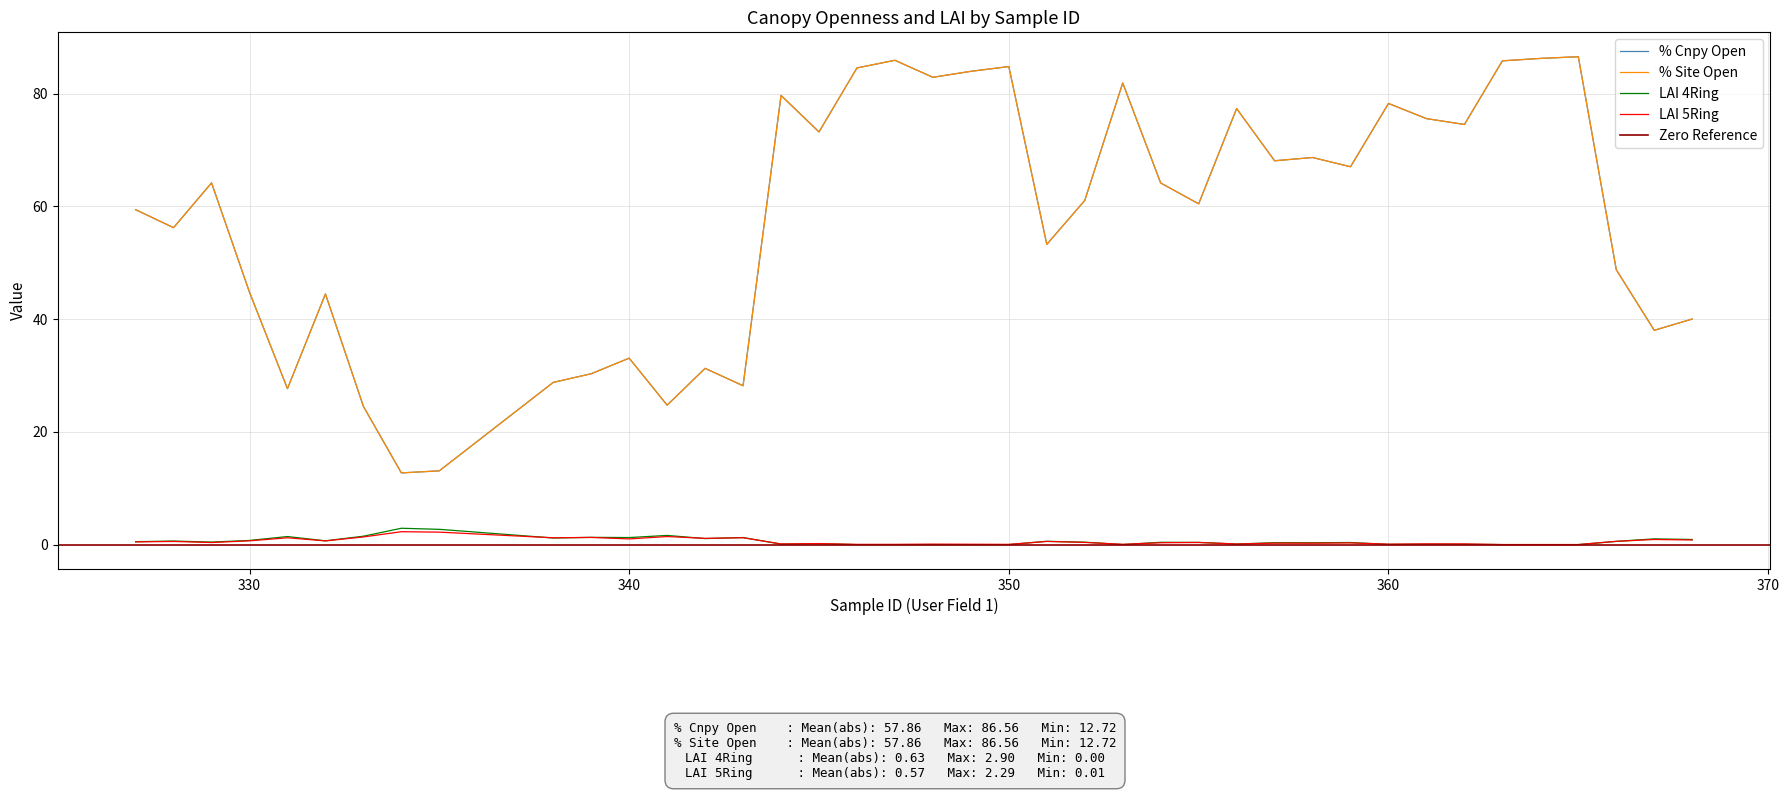

Reading left to right, what are all the values shown in this chart?

% Cnpy Open: 59.4	56.2	64.2	44.8	27.7	44.5	24.5	12.7	13.1	28.8	30.3	33.1	24.7	31.3	28.2	79.7	73.2	84.6	85.9	82.9	84.0	84.8	53.3	61.1	81.9	64.2	60.5	77.4	68.1	68.7	67.0	78.3	75.6	74.5	85.8	86.3	86.6	48.8	38.0	40.0
% Site Open: 59.4	56.2	64.2	44.8	27.7	44.5	24.5	12.7	13.1	28.8	30.3	33.1	24.7	31.3	28.2	79.7	73.2	84.6	85.9	82.9	84.0	84.8	53.3	61.1	81.9	64.2	60.5	77.4	68.1	68.7	67.0	78.3	75.6	74.5	85.8	86.3	86.6	48.8	38.0	40.0
LAI 4Ring: 0.5	0.6	0.5	0.7	1.4	0.7	1.5	2.9	2.7	1.2	1.3	1.2	1.6	1.1	1.2	0.1	0.2	0.0	0.0	0.0	0.0	0.0	0.6	0.4	0.0	0.4	0.4	0.1	0.3	0.3	0.4	0.0	0.1	0.1	0.0	0.0	0.0	0.6	1.0	0.9
LAI 5Ring: 0.5	0.6	0.4	0.7	1.2	0.7	1.4	2.3	2.2	1.2	1.3	1.0	1.4	1.1	1.2	0.1	0.2	0.0	0.0	0.1	0.1	0.0	0.6	0.4	0.1	0.3	0.4	0.1	0.3	0.2	0.3	0.1	0.1	0.1	0.0	0.0	0.0	0.6	0.9	0.8